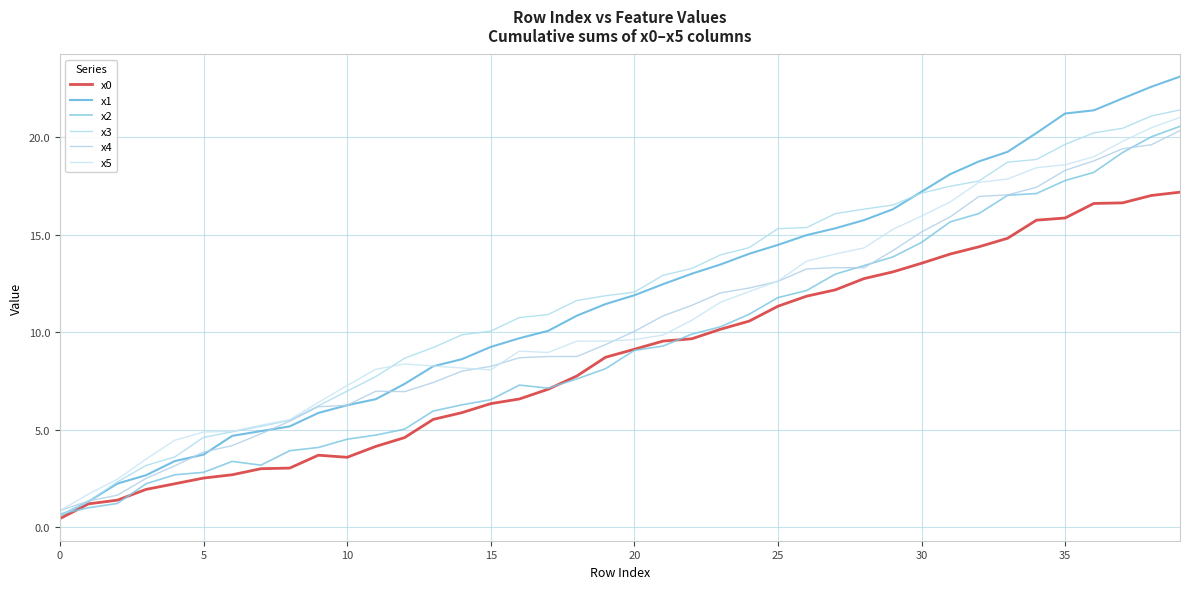

How many lines are shown in the chart?

6